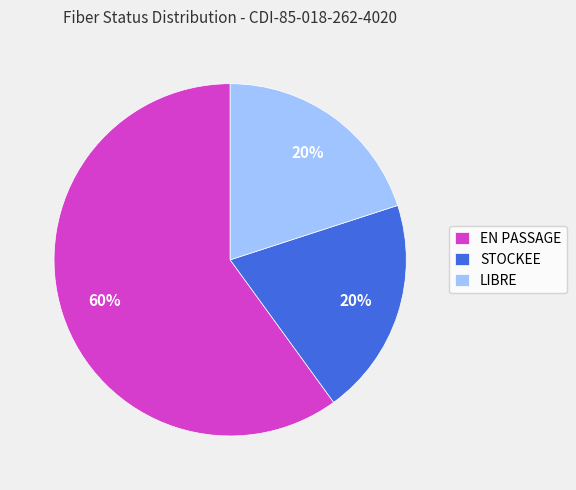

What is the ratio of the value at STOCKEE to the value at EN PASSAGE?

0.3